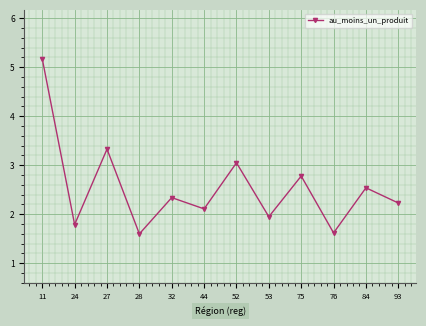

Where is the first local minimum?

24